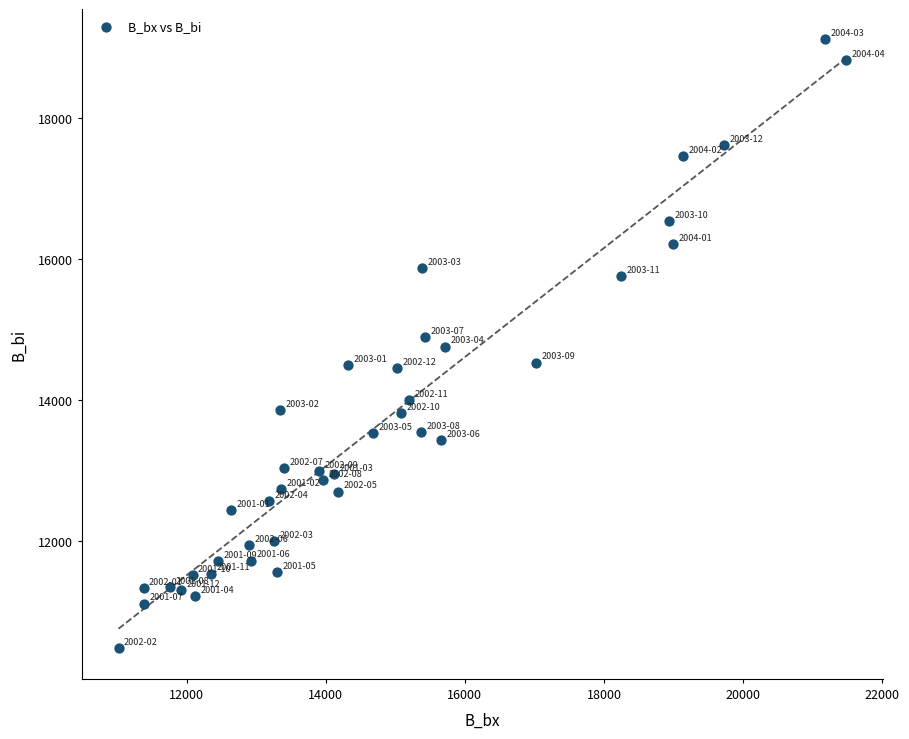

What is the range of X values (max minus min)?

10460.3